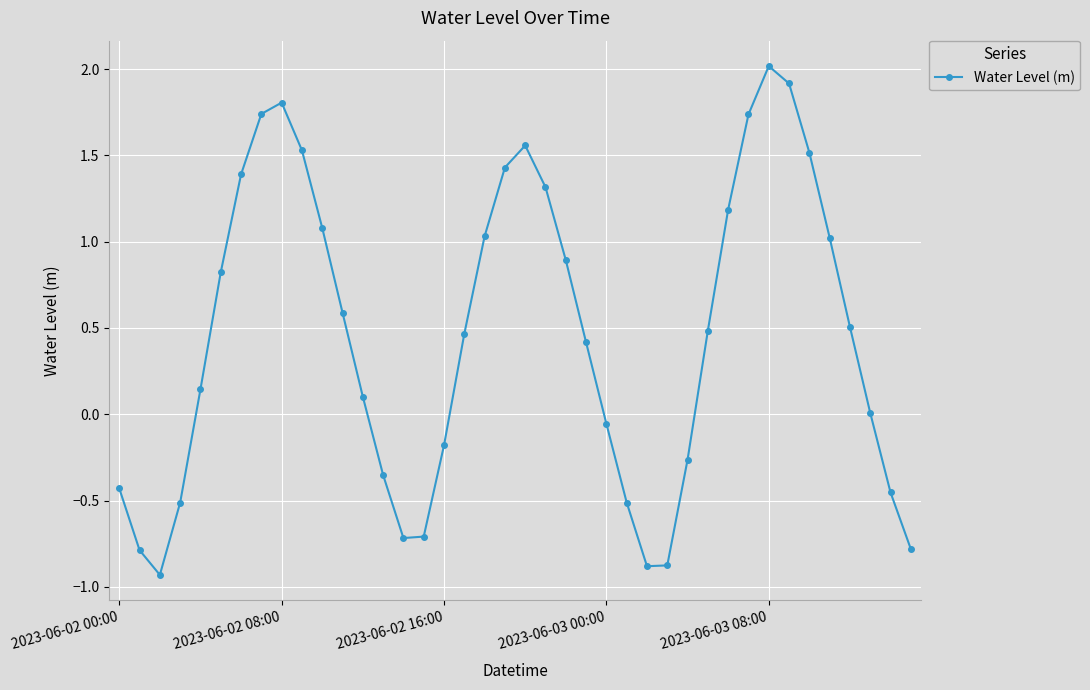

How many categories are shown in the chart?

40